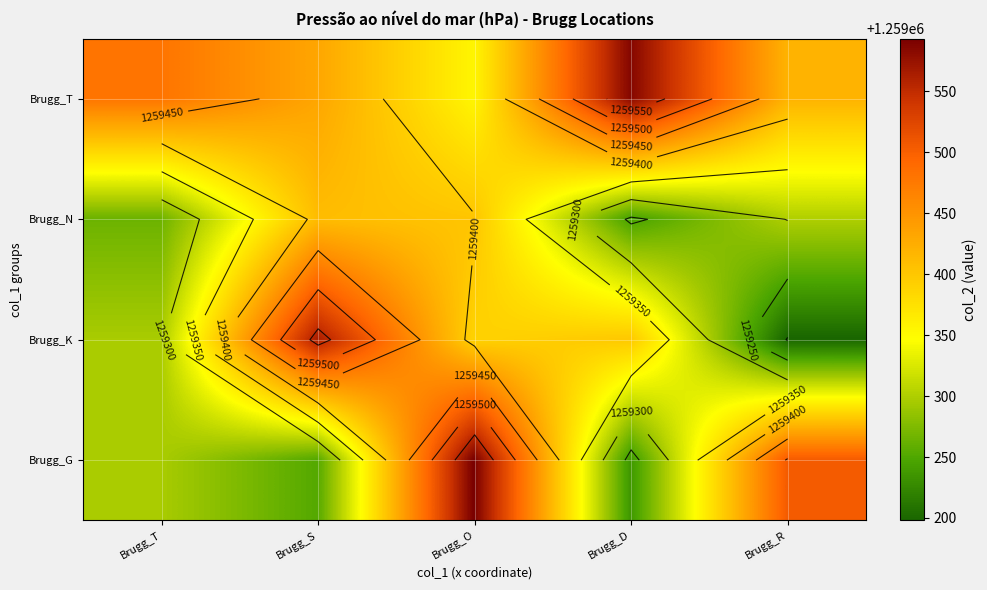

Rank the series at Brugg_D from lowest to highest value.

Brugg_G, Brugg_N, Brugg_K, Brugg_T